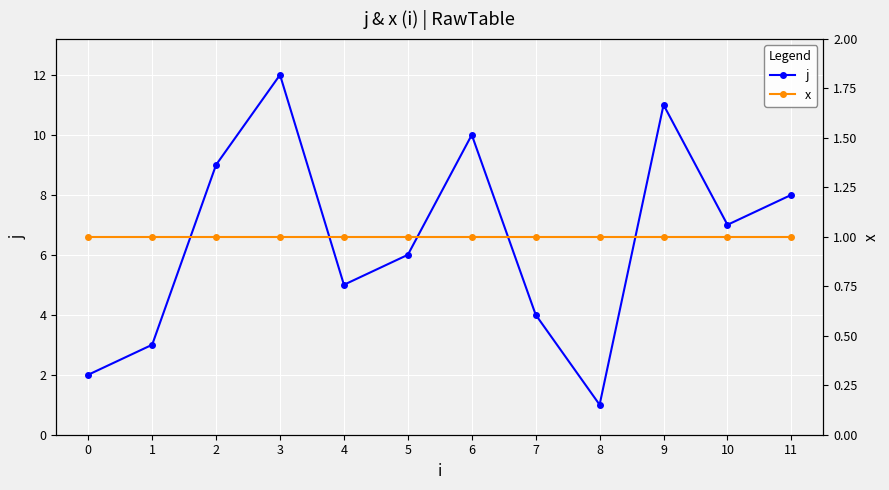

Is it true that j equals 0 at 8?

False